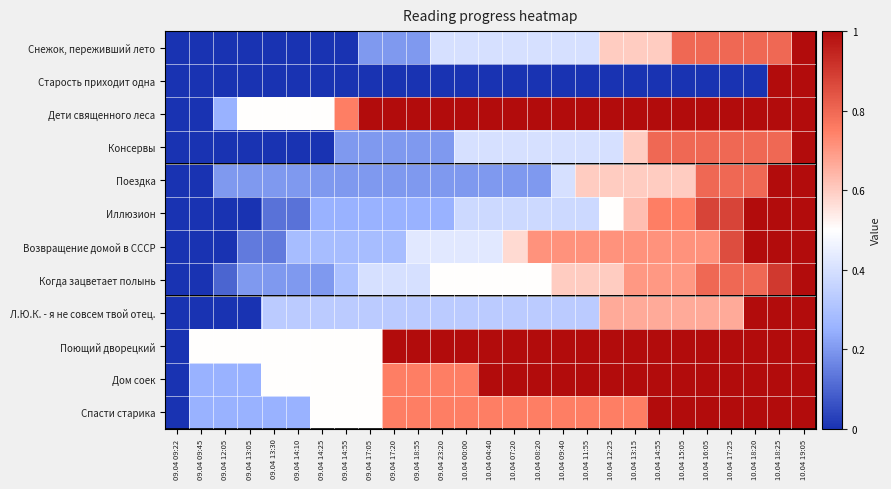

How many data points does each series have?

27